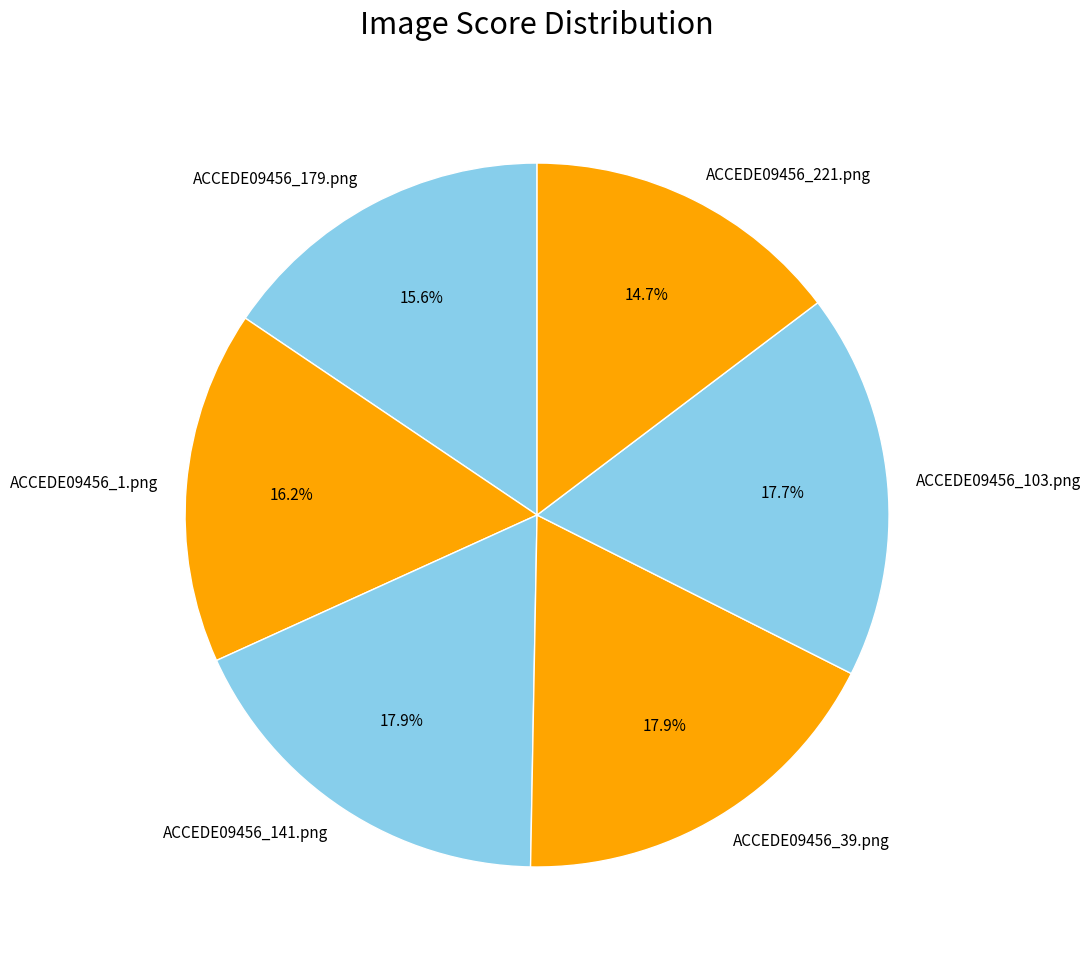

Is there any slice that represents more than half of the pie?

No